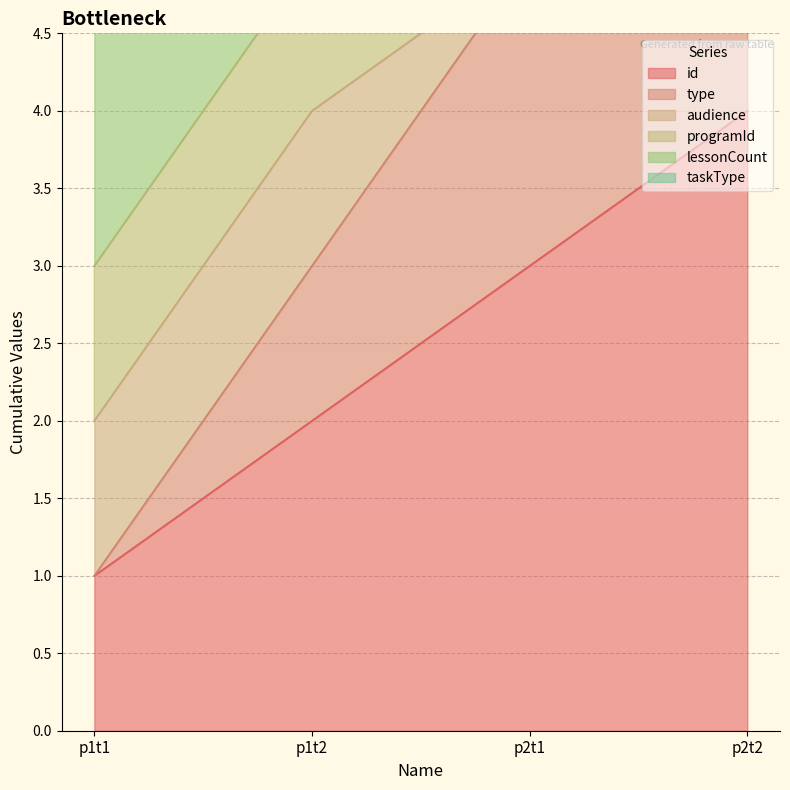

What is the label of the 4th point from the left?

p2t2